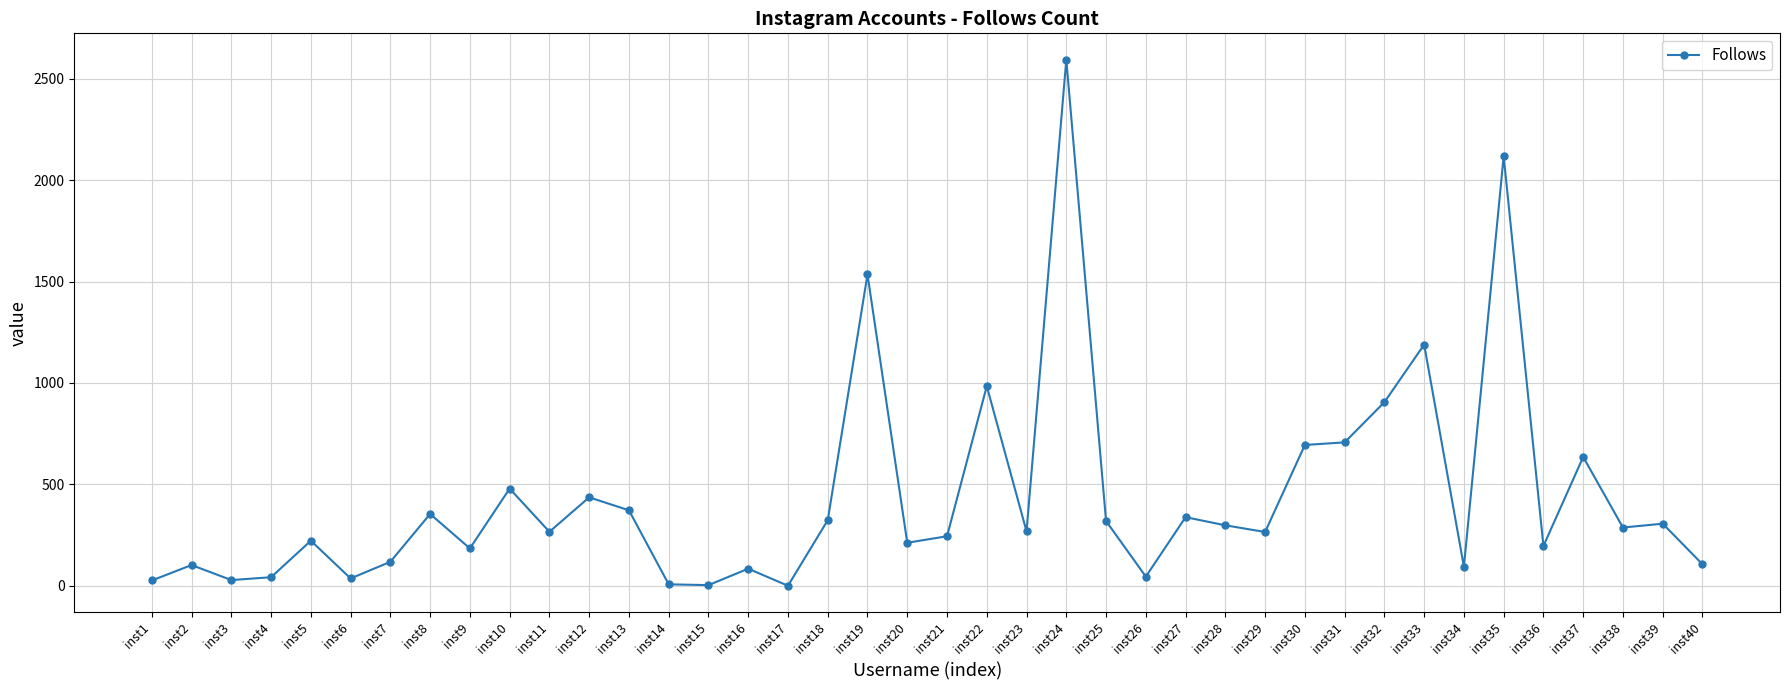

What is the ratio of the value at inst6 to the value at inst12?

0.1